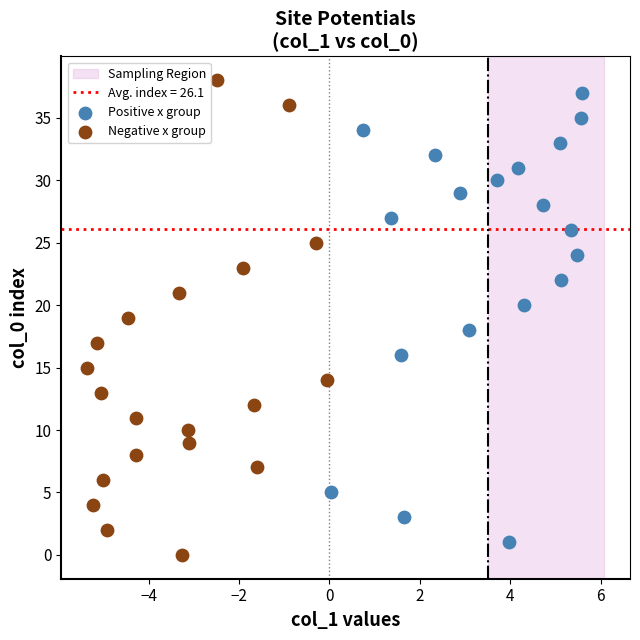

Which series reaches the maximum Y coordinate?

Negative x group